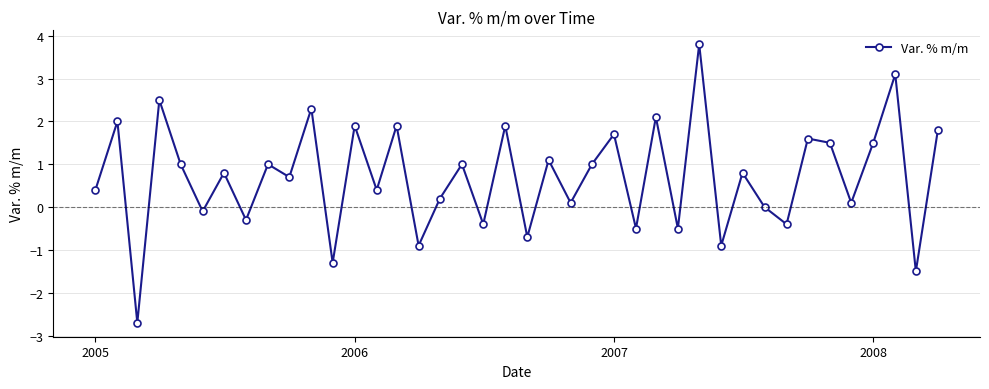

What is the greatest value displayed?

3.8